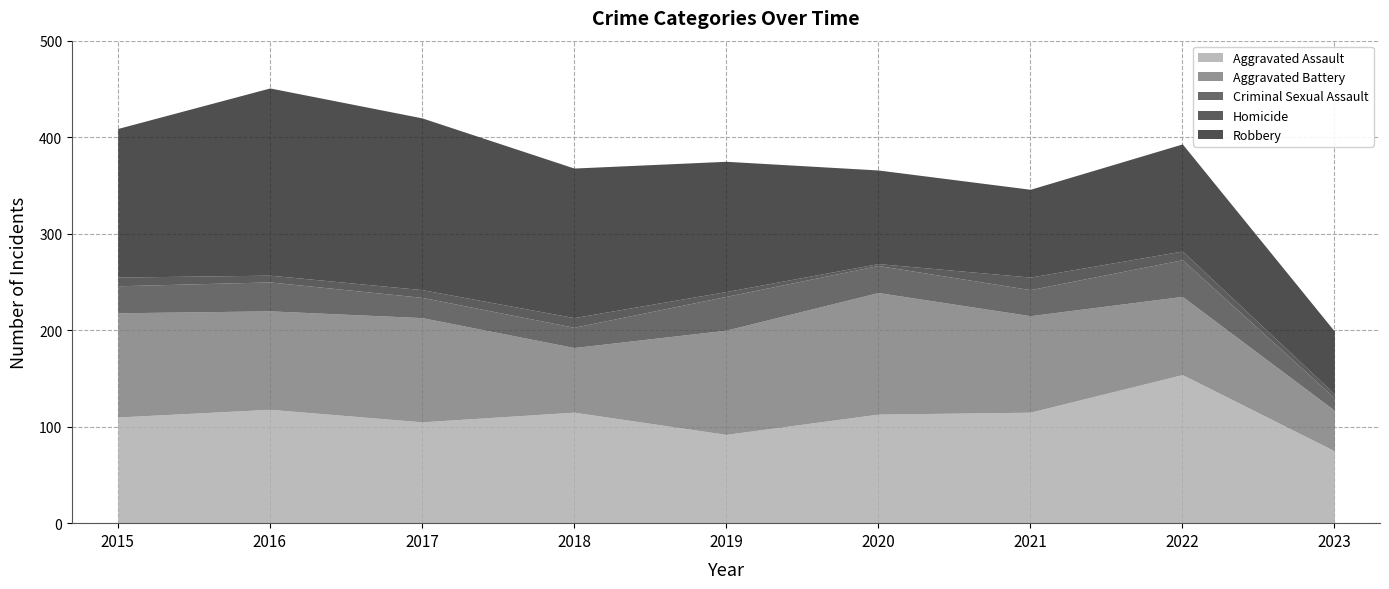

Where is the first local minimum for Robbery?

2021